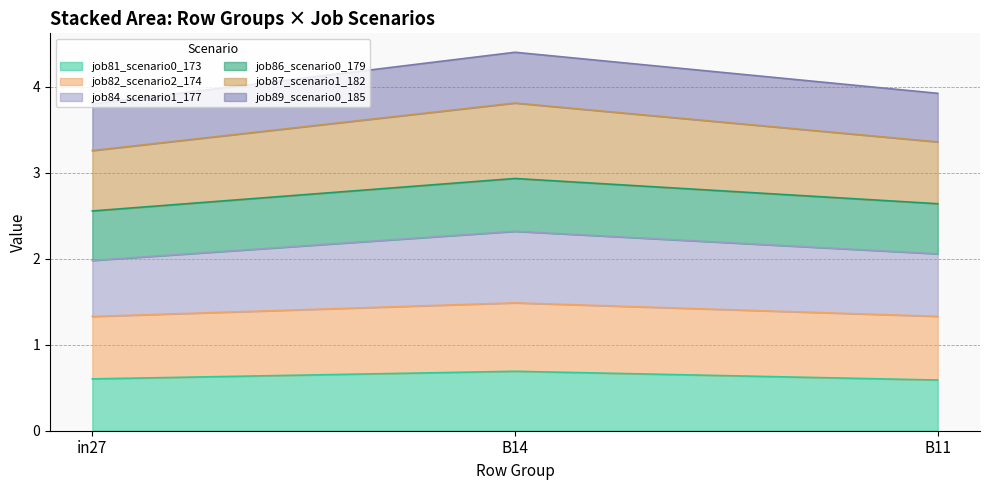

What is the lowest value of the job81_scenario0_173 series?

0.6